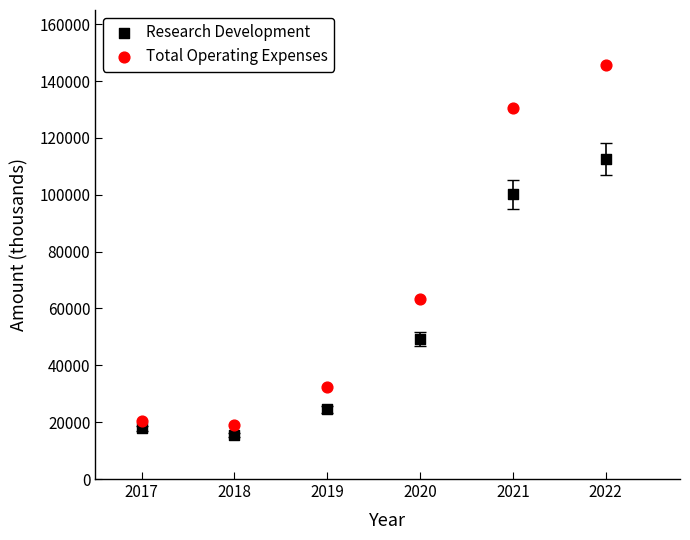

Which series reaches the maximum Y coordinate?

Total Operating Expenses